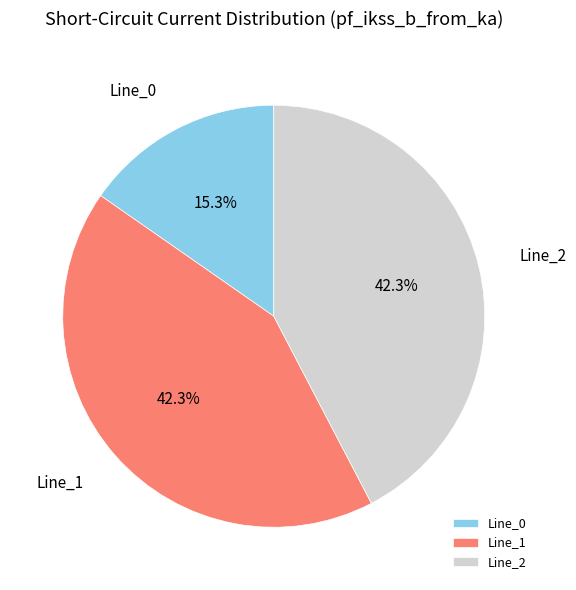

What is the smallest slice in the pie chart?

Line_0